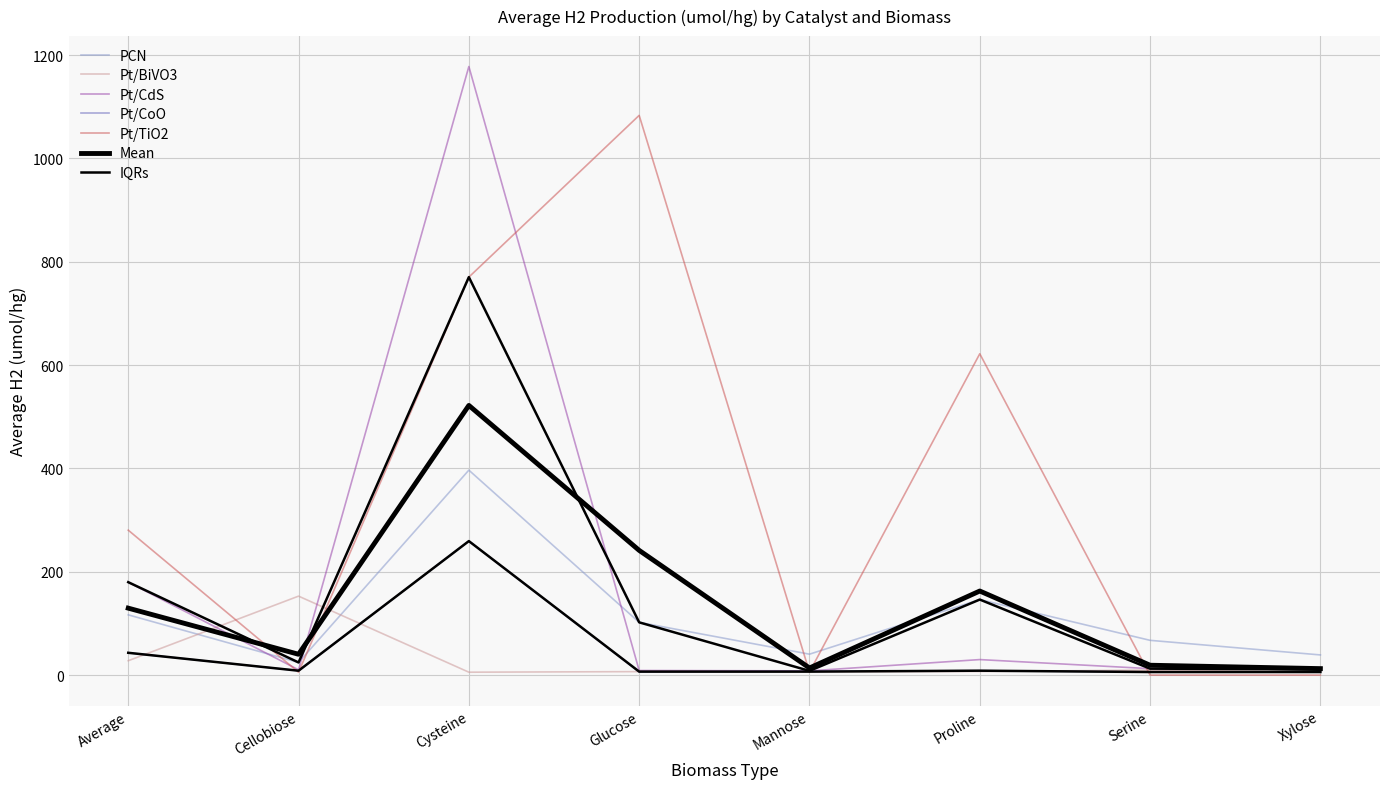

Which category has the lowest value in the Pt/TiO2 series?

Serine